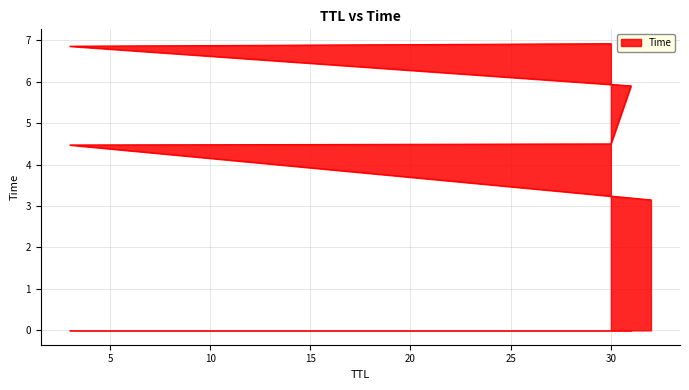

What is the value of the 2nd point from the left?

4.5